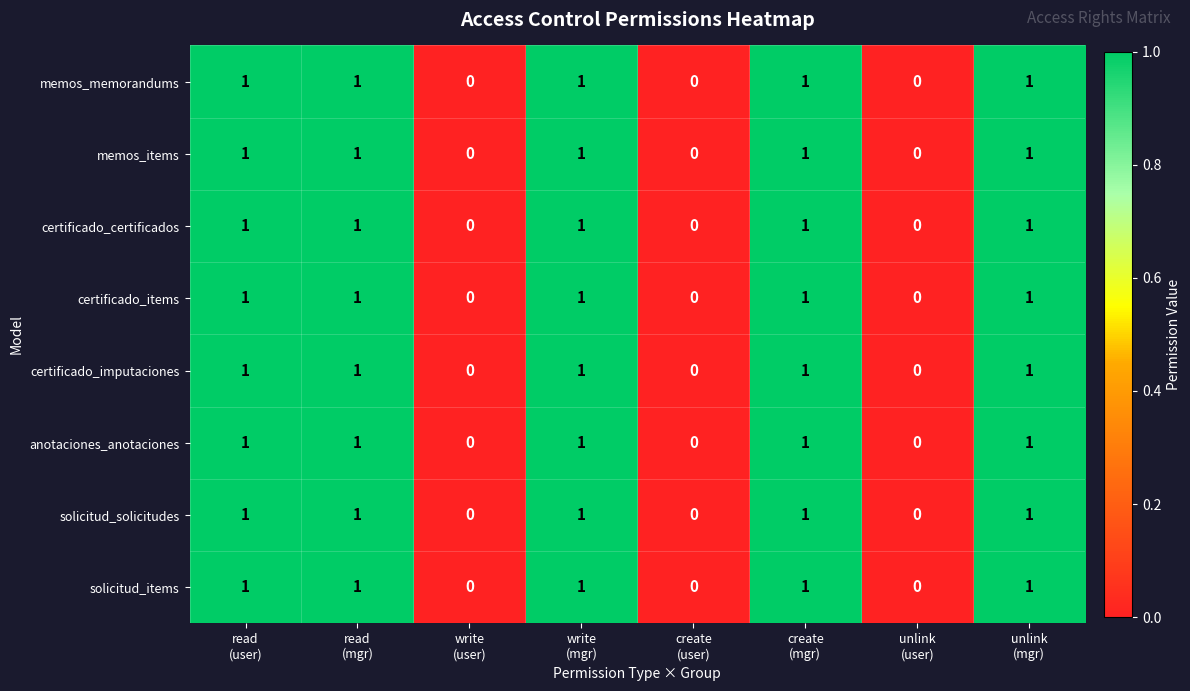

How many certificado_certificados values are between 0 and 1?

8